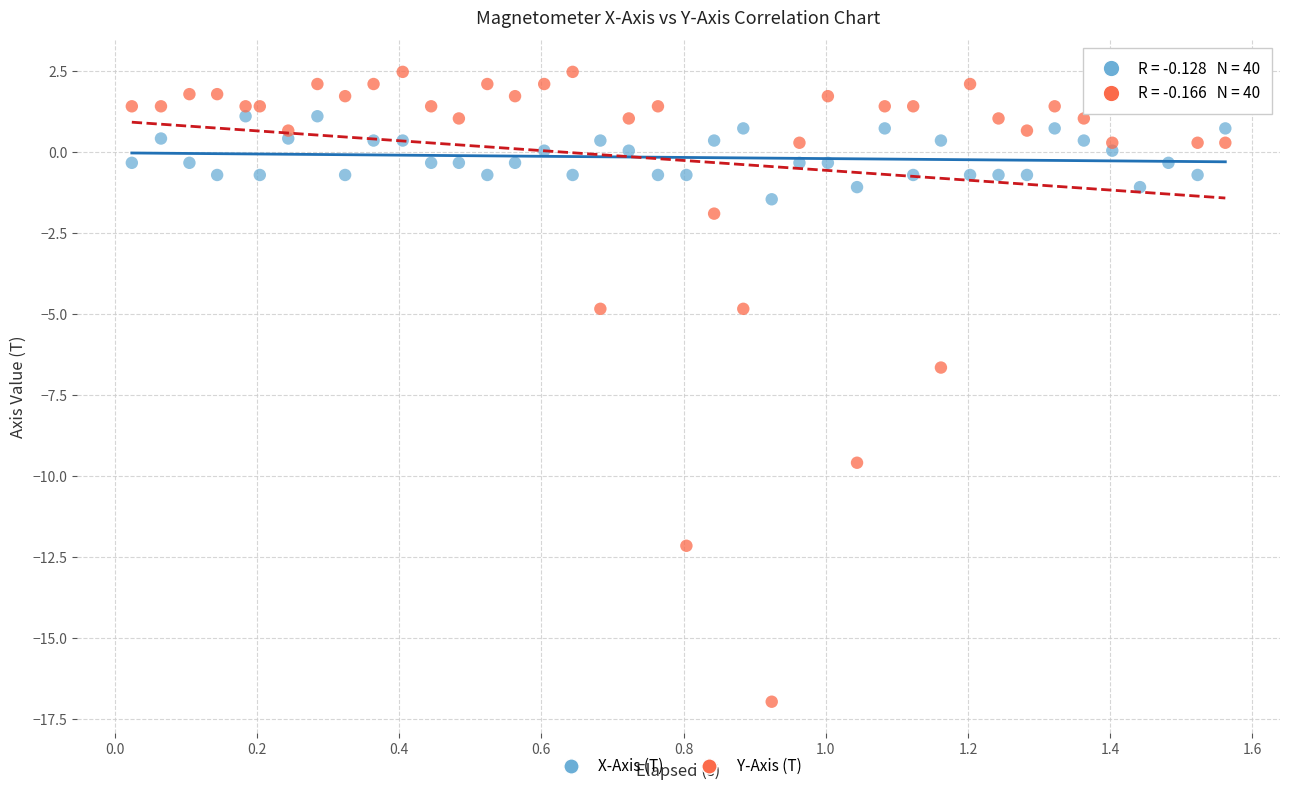

Across all data points, what is the range of Y values (max minus min)?

19.4